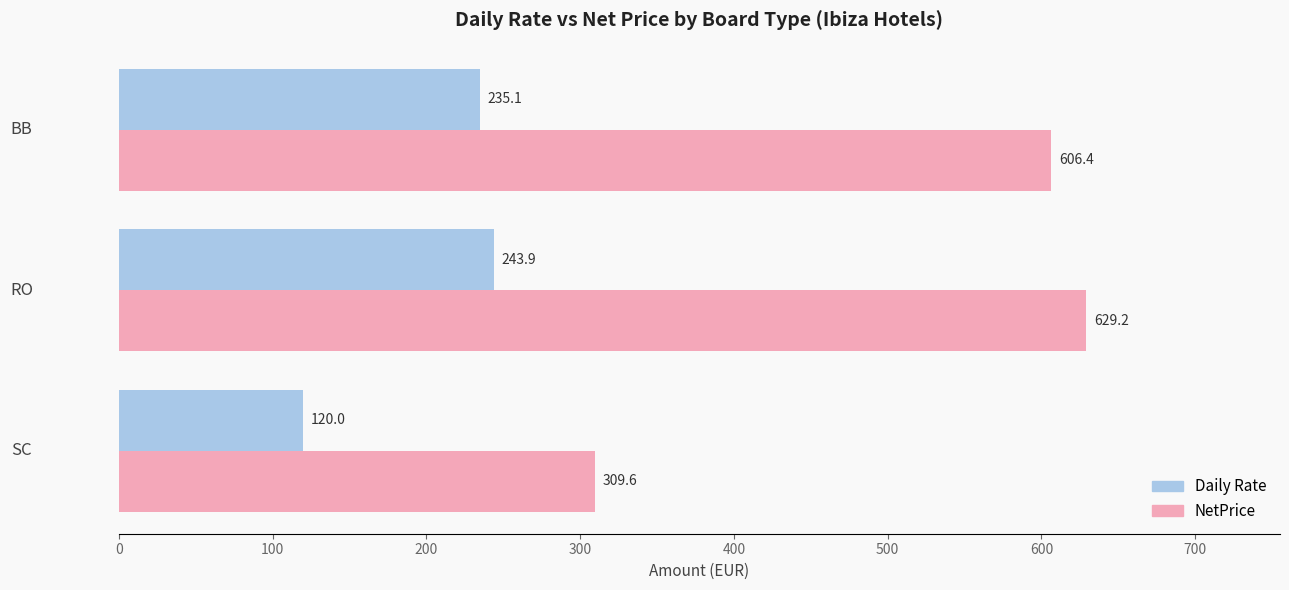

What is the maximum value for NetPrice?

629.2